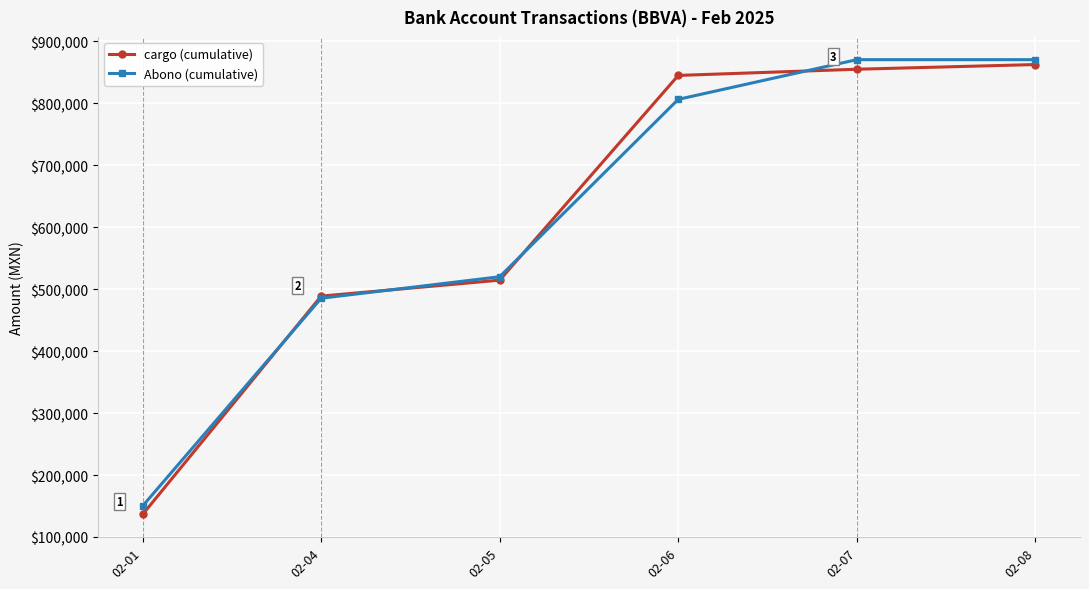

True or false: Abono (cumulative) and cargo (cumulative) cross at least once.

True